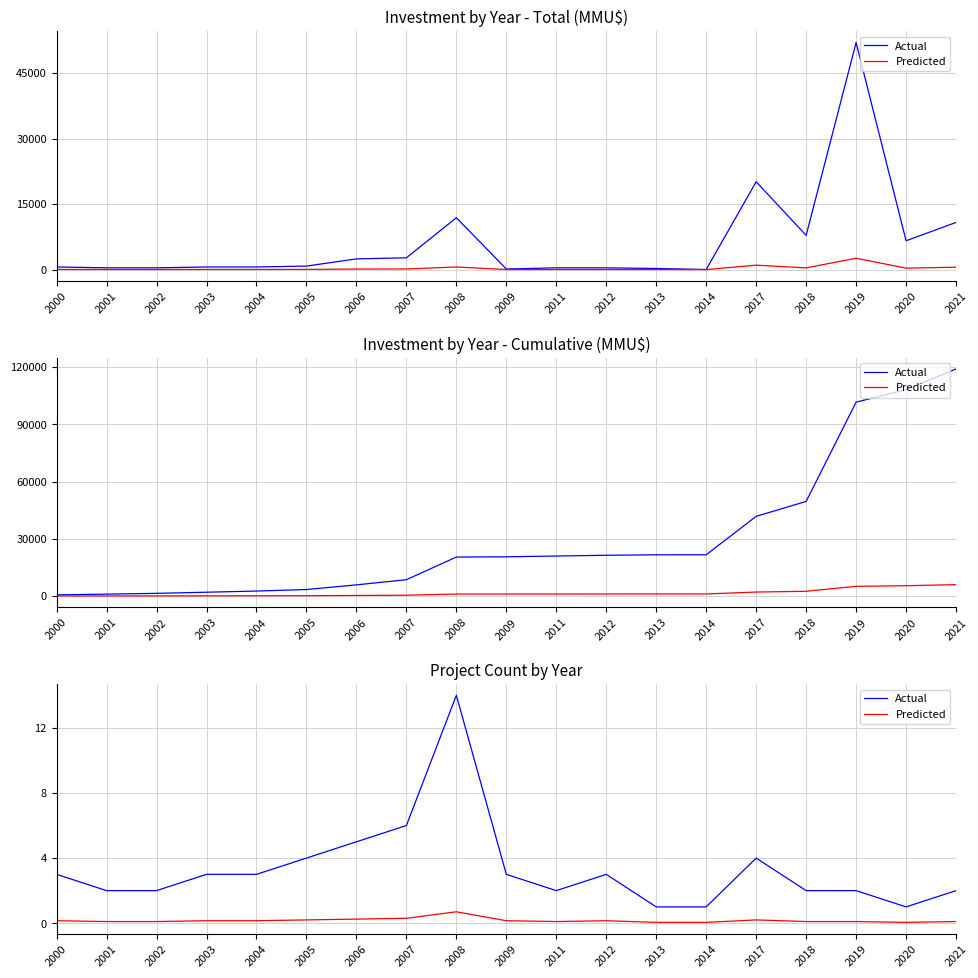

What is the difference between the Actual values at 2008 and 2005?

10.0